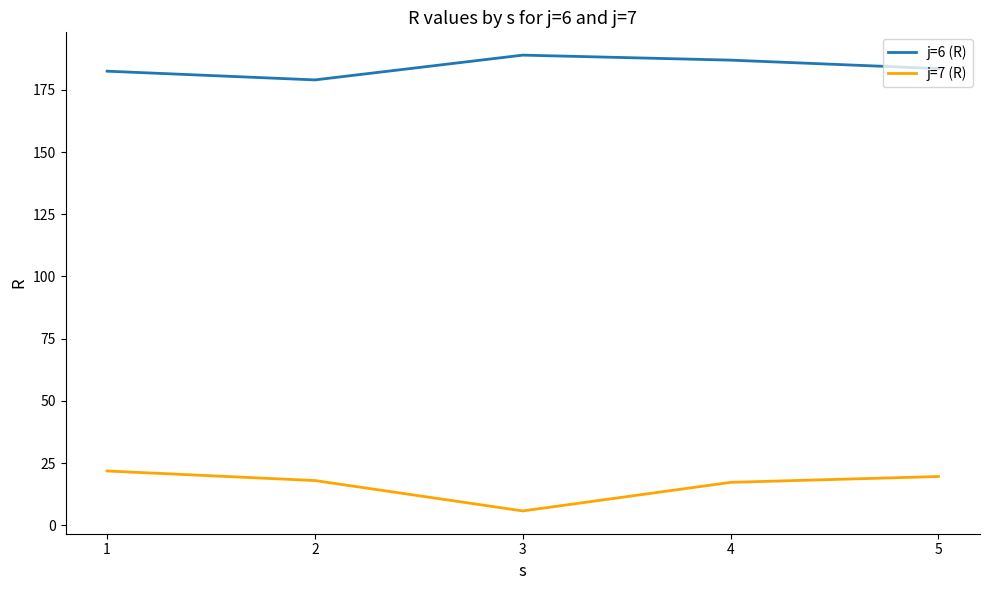

True or false: j=7 (R) and j=6 (R) intersect in this chart.

False